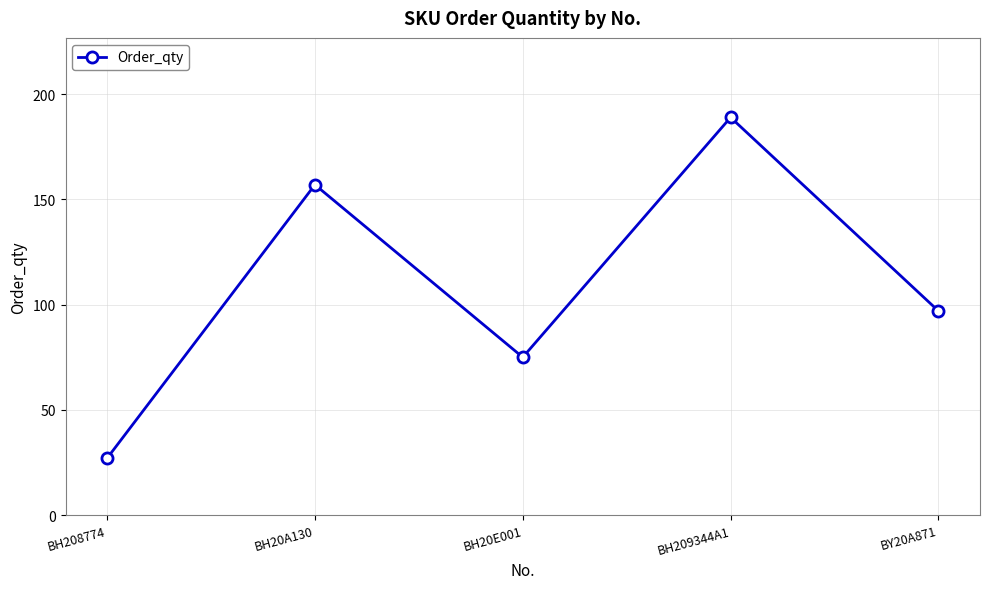

How many lines are shown in the chart?

1